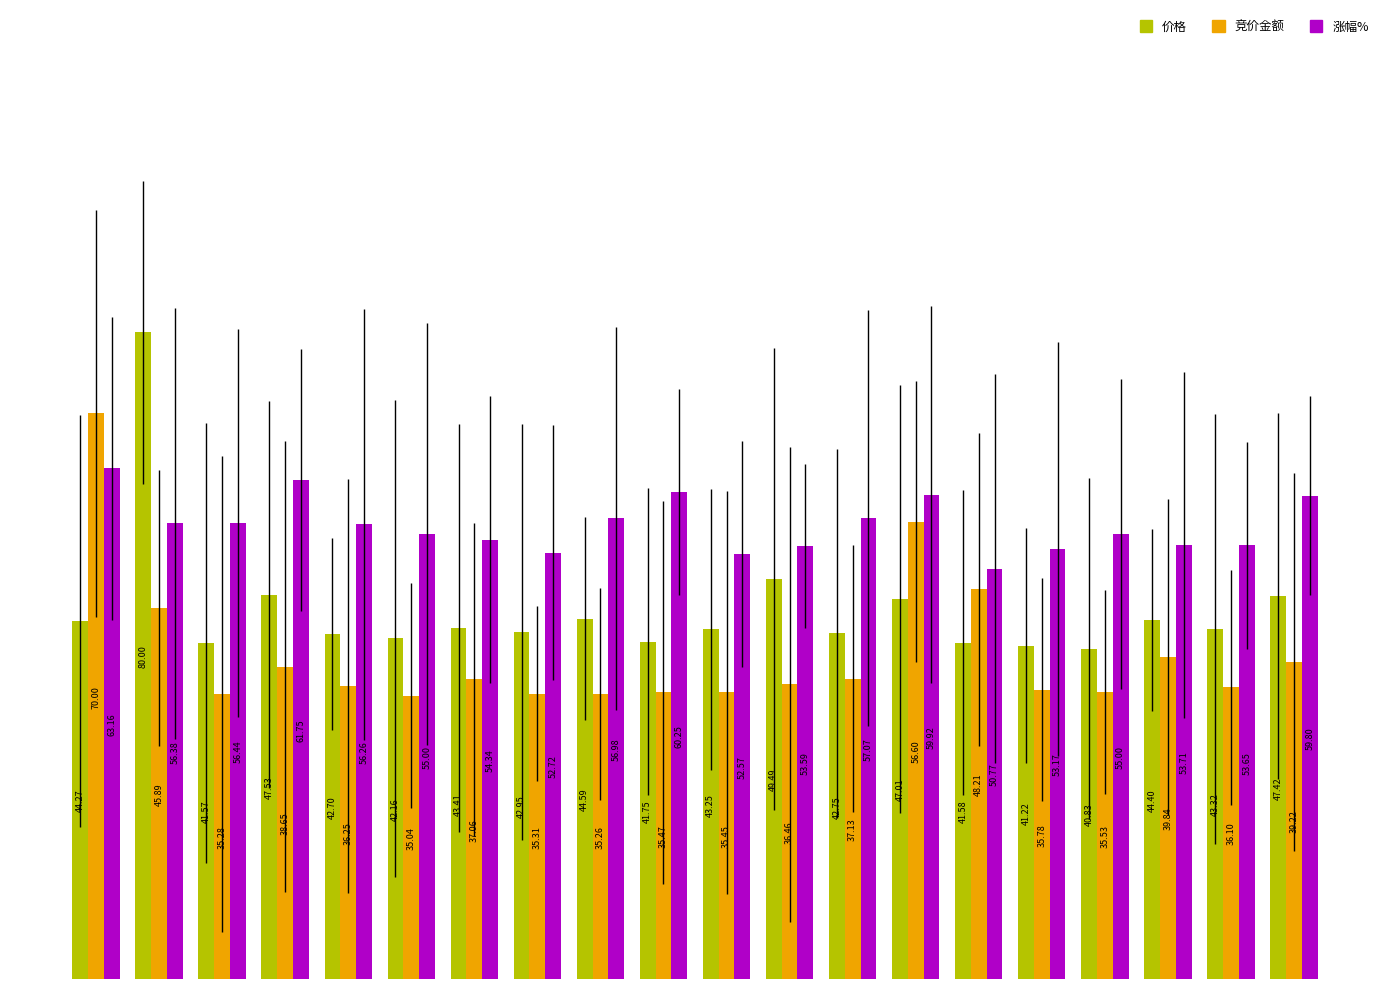

At how many categories does at least one series exceed 51?

19